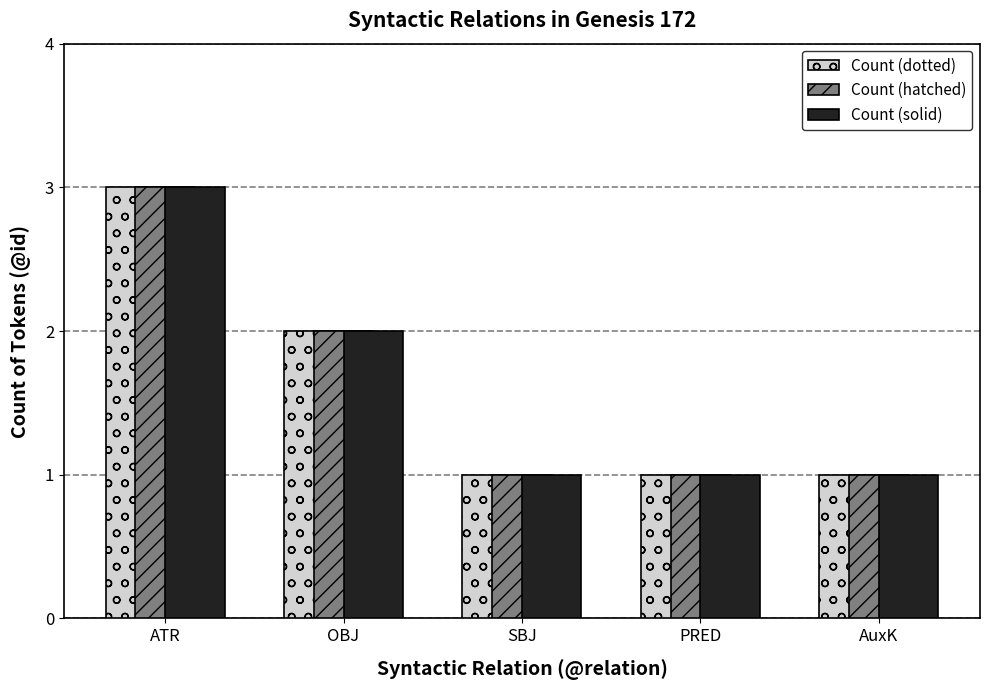

What is the sum of the Count (solid) values at SBJ and PRED?

2